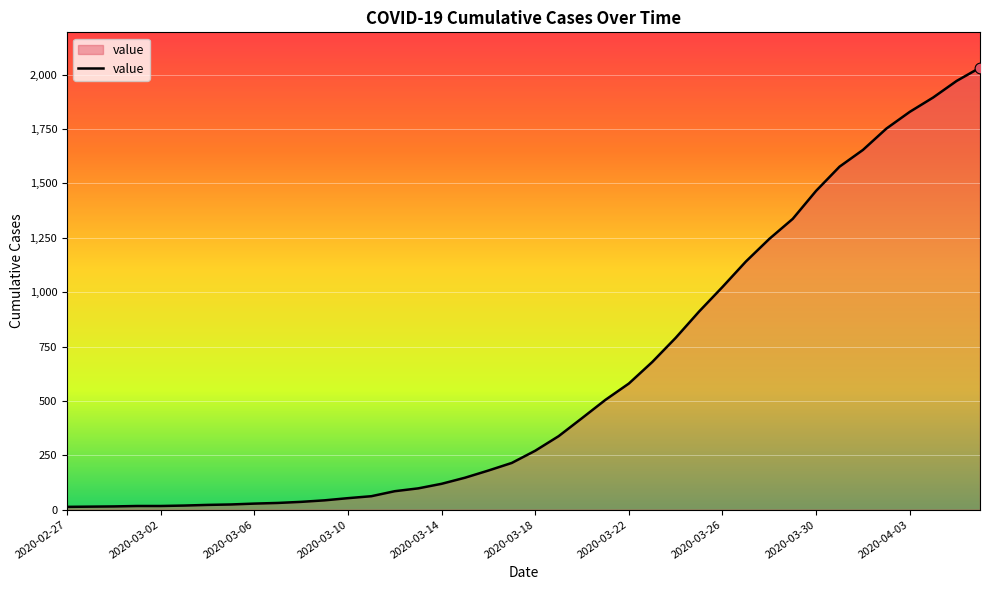

What is the difference between the maximum and minimum values?

2019